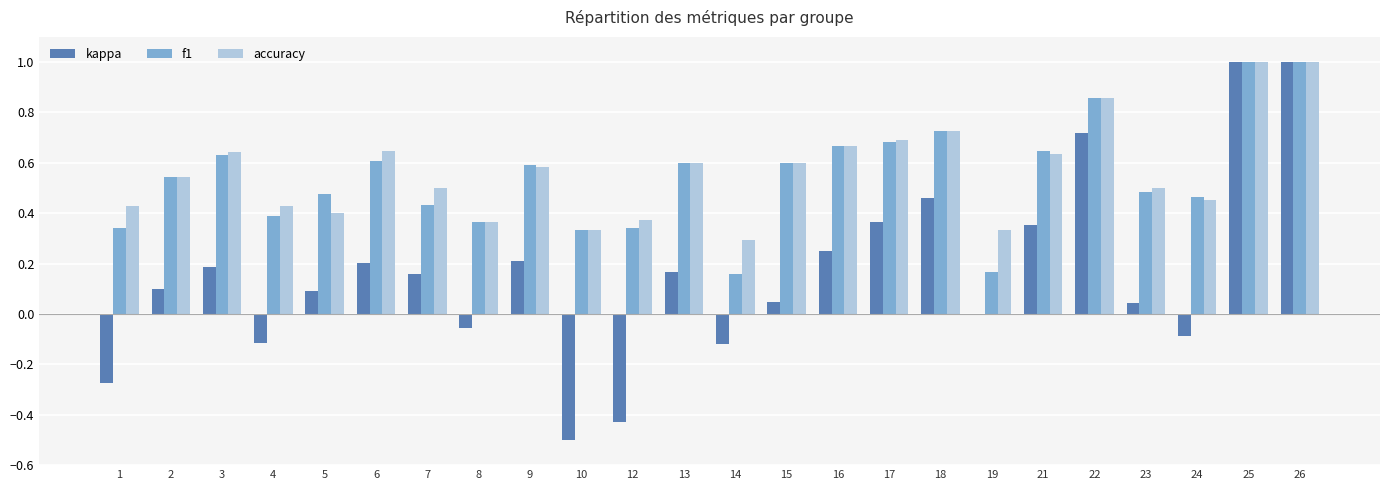

What is the greatest value displayed?

1.0